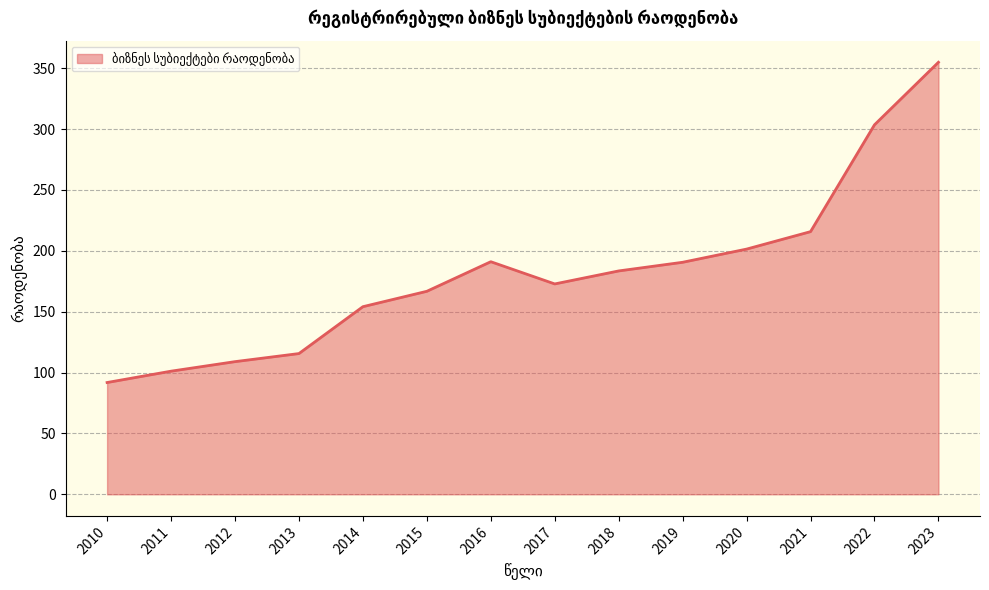

What is the difference between the values at 2022 and 2014?

149.4